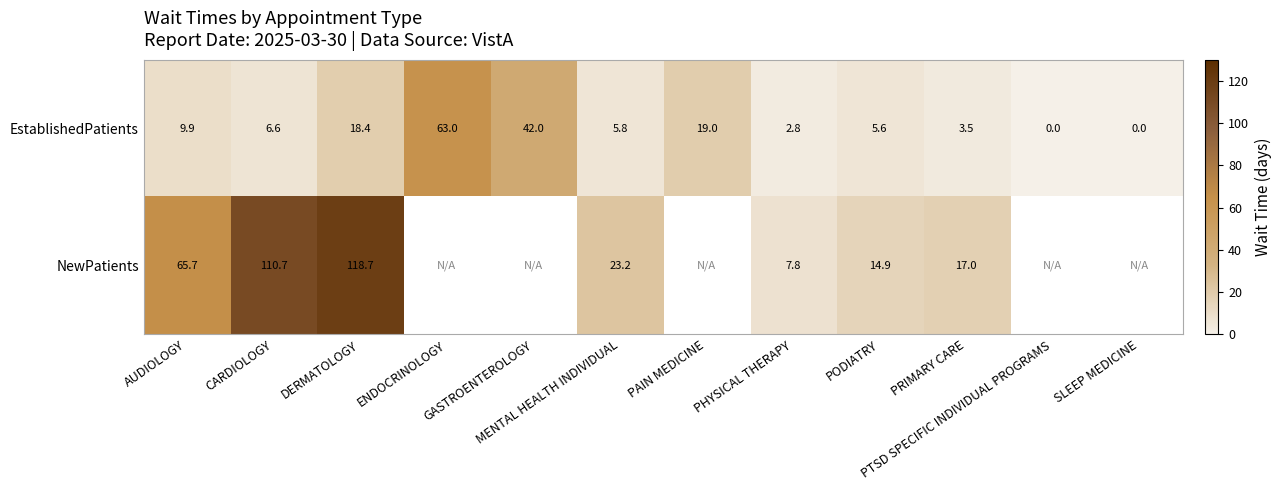

True or false: EstablishedPatients has a value of 39.5 at PTSD SPECIFIC INDIVIDUAL PROGRAMS.

False